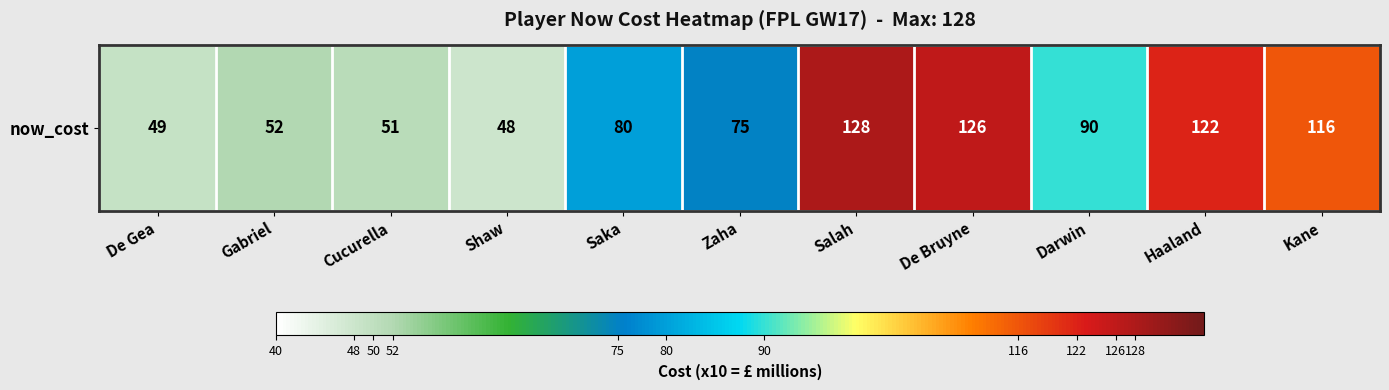

Reading left to right, transcribe all the data shown in this chart.

De Gea=49	Gabriel=52	Cucurella=51	Shaw=48	Saka=80	Zaha=75	Salah=128	De Bruyne=126	Darwin=90	Haaland=122	Kane=116